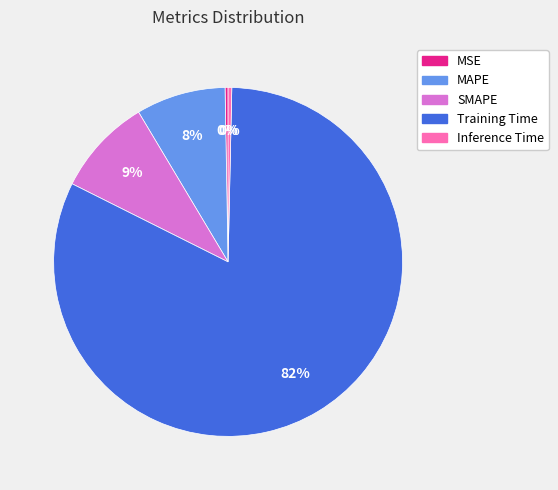

How many segments does this pie chart have?

5